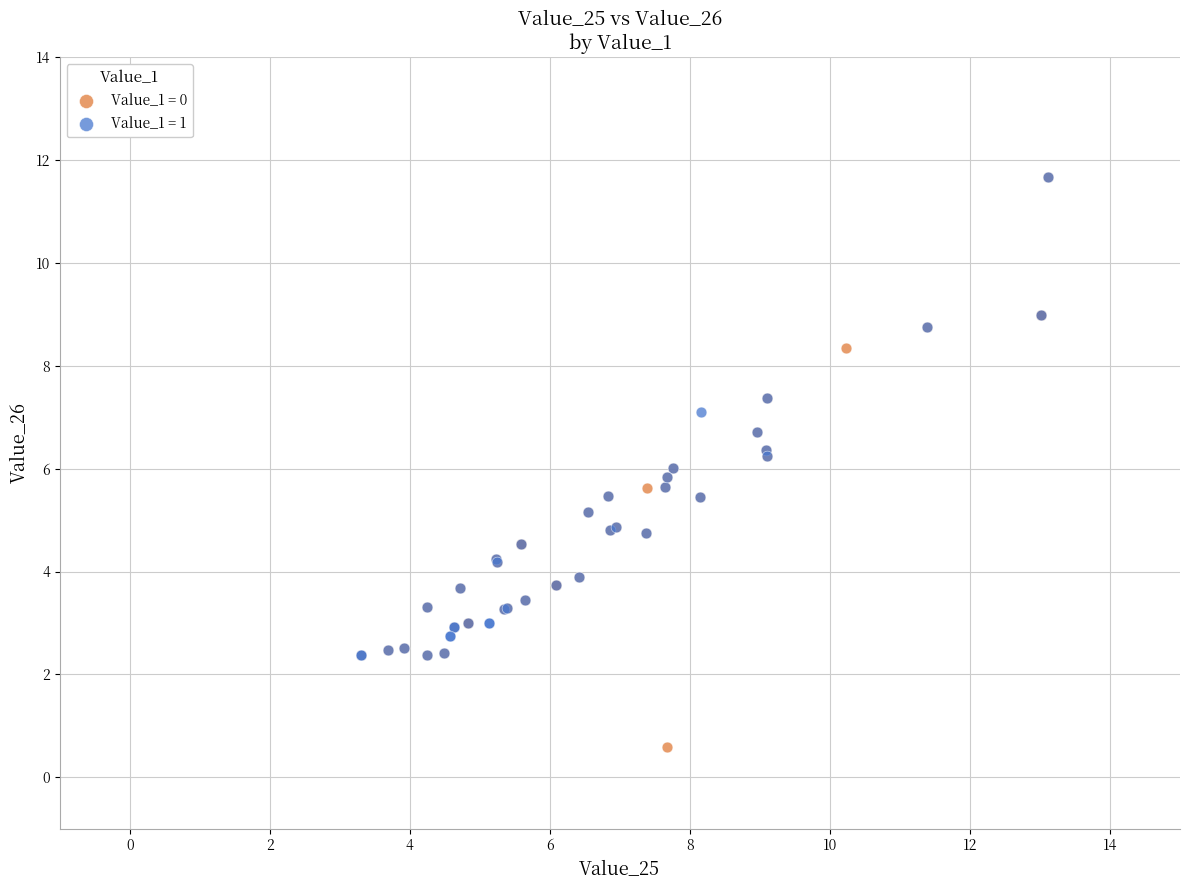

What are all the series names shown in the legend?

Value_1 = 0, Value_1 = 1